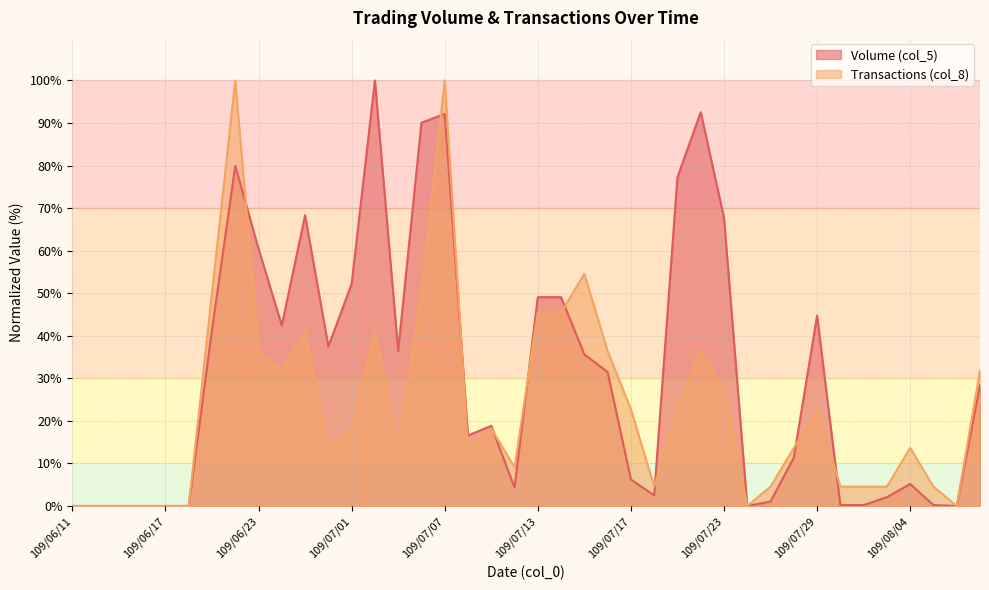

What value does the Transactions (col_8) series have at 109/07/07?

100.0